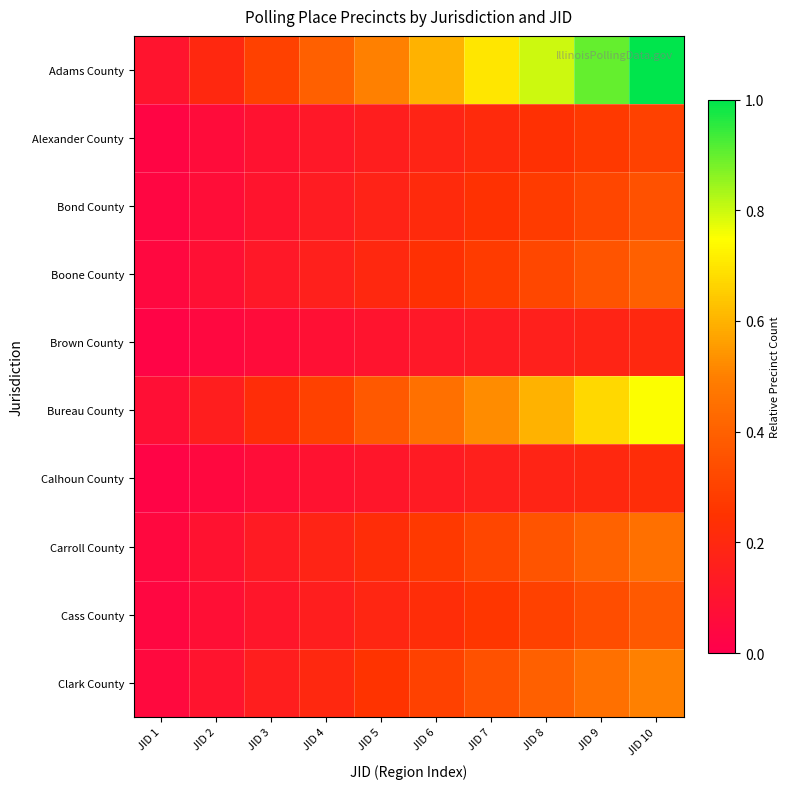

How many data points does each series have?

10